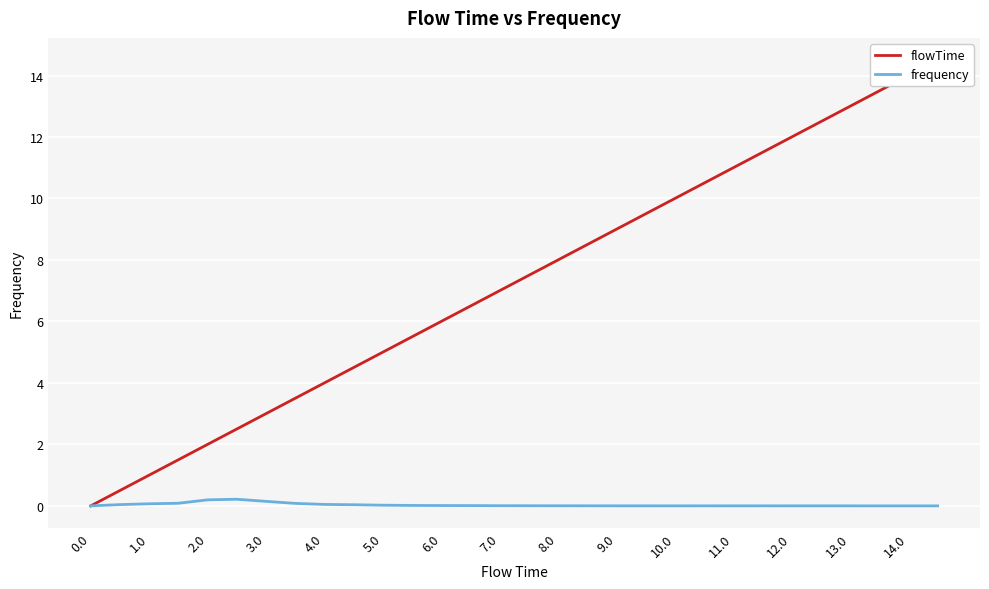

Is it true that frequency equals 0.0 at 14.0?

True